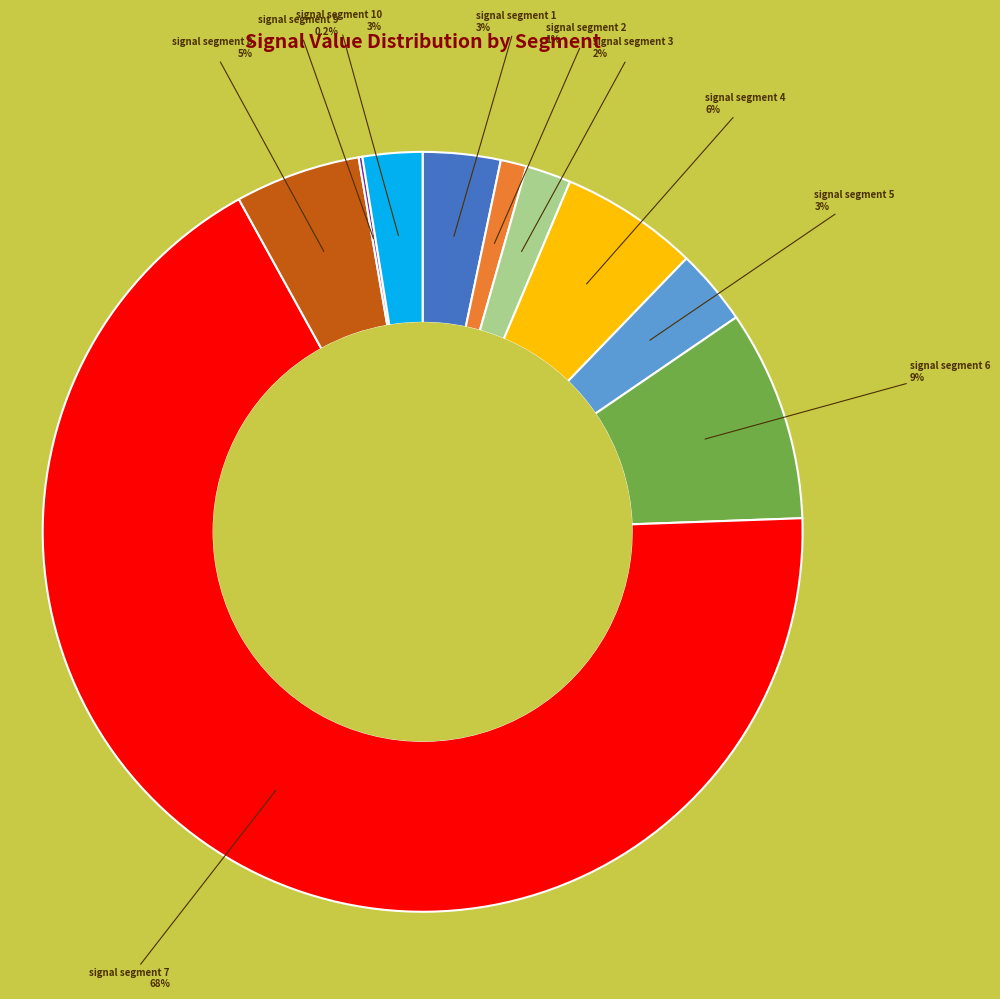

What is the largest slice in the pie chart?

signal segment 7